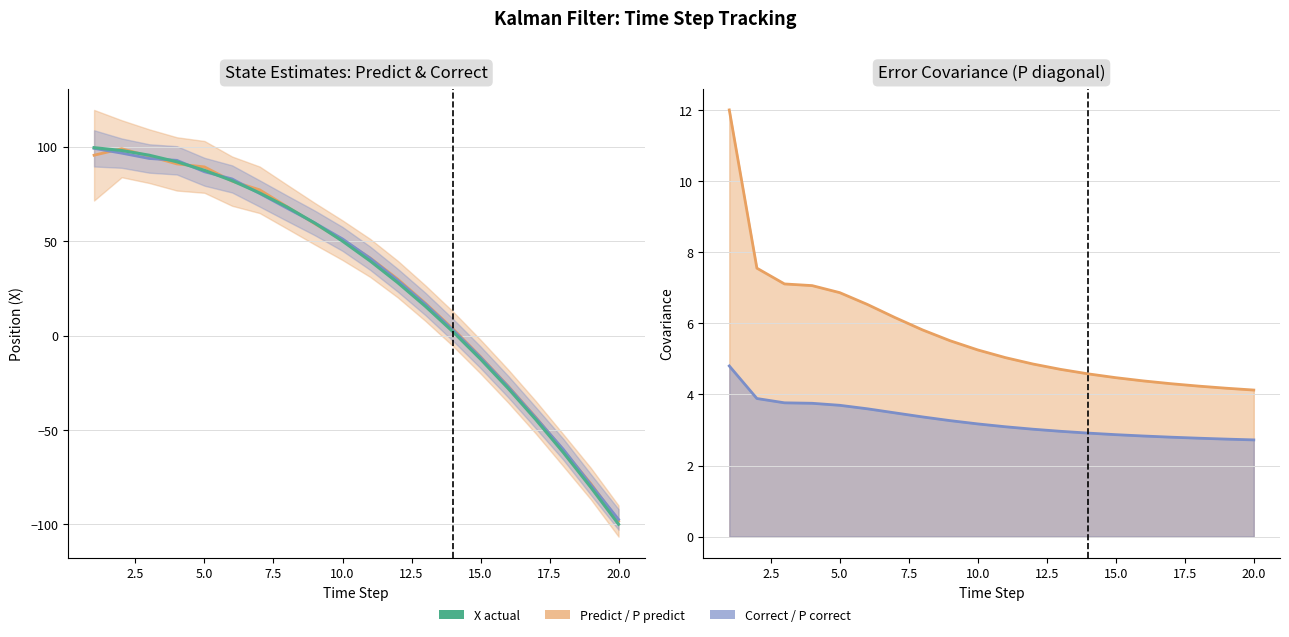

True or false: P predict and X actual intersect in this chart.

True